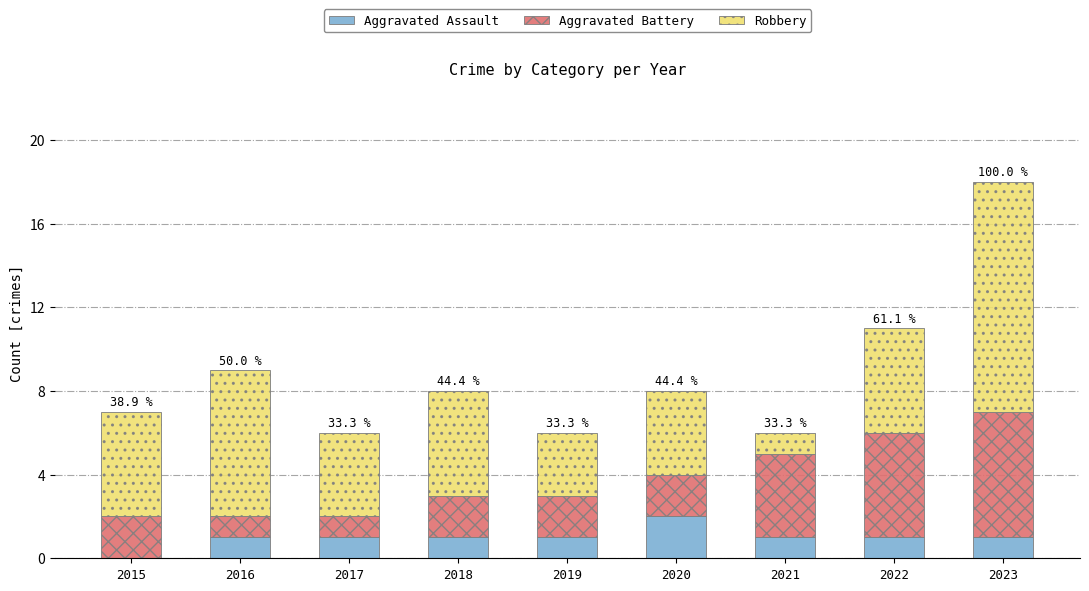

At which label does Aggravated Assault reach its peak?

2020